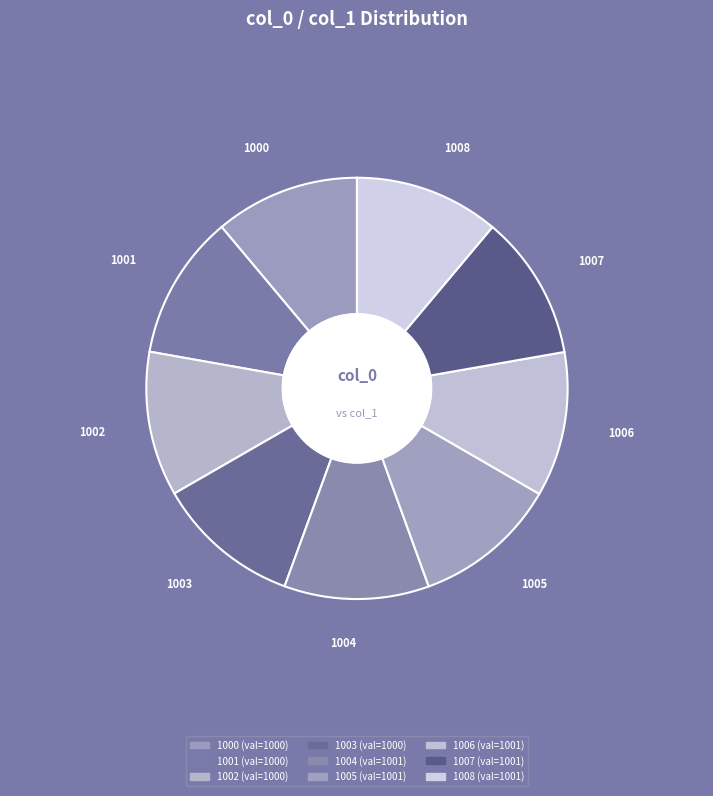

Is it true that 1003 is 11% of the pie?

True